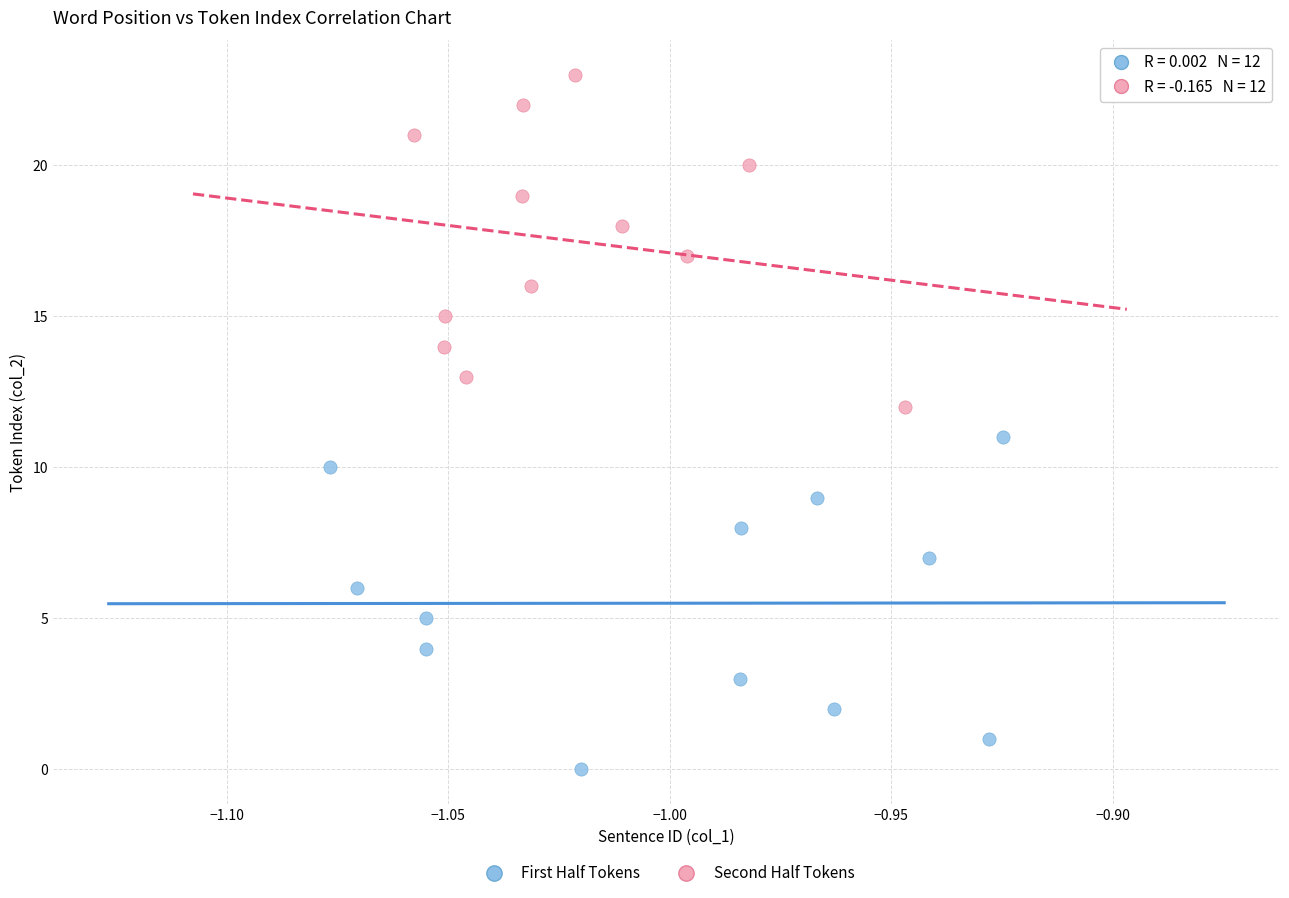

Which series contains the lowest Y value?

First Half Tokens